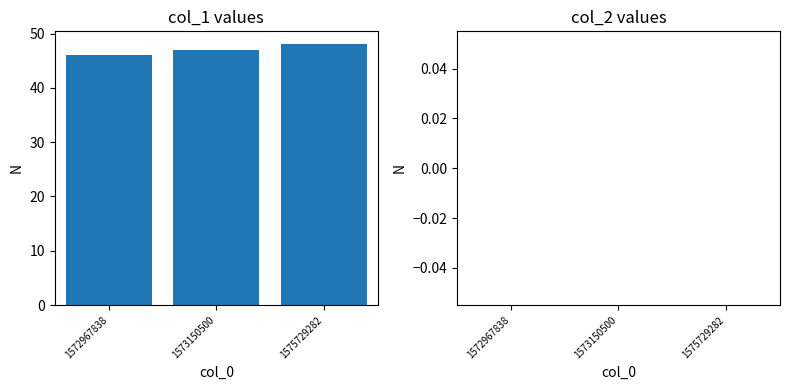

What is the change in value from 1572967838 to 1575729282?

+2